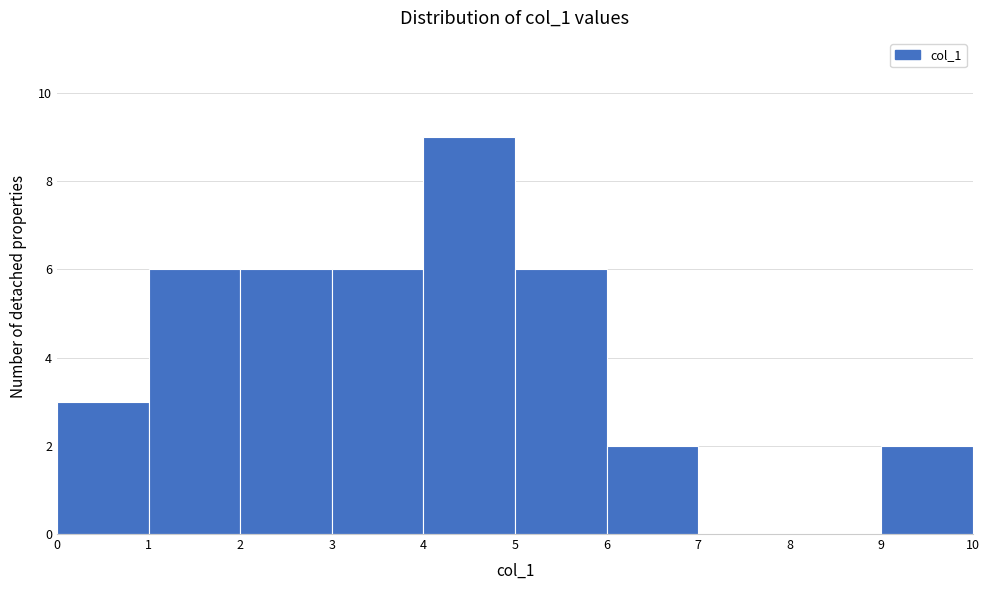

Which range on the x-axis has the tallest bar?

4 to 5